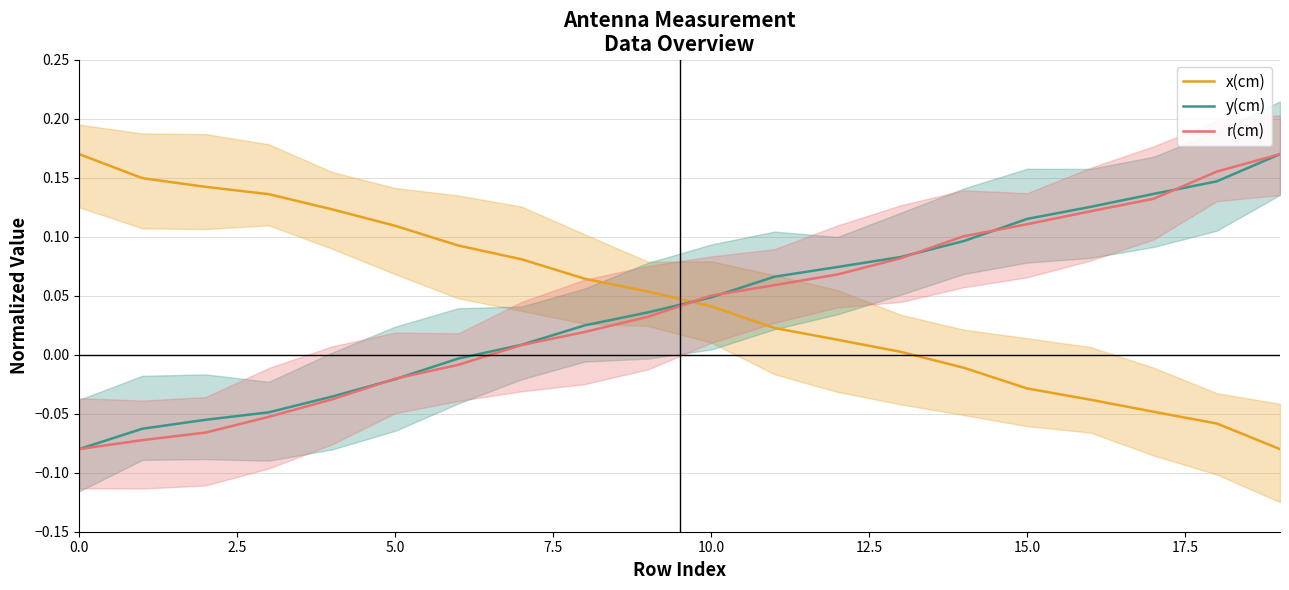

What is the label of the 8th point from the right?

12